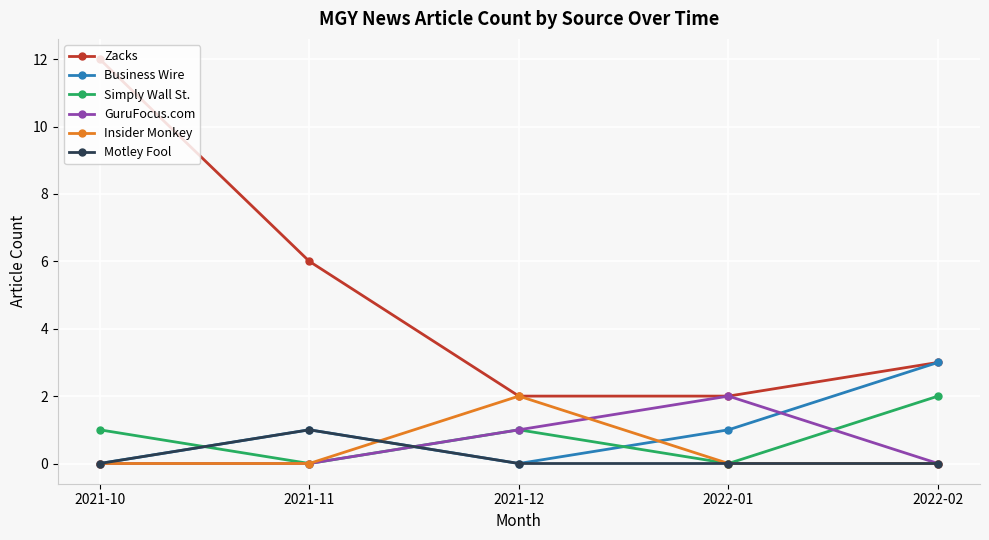

True or false: Zacks has a value of 3 at 2022-02.

True